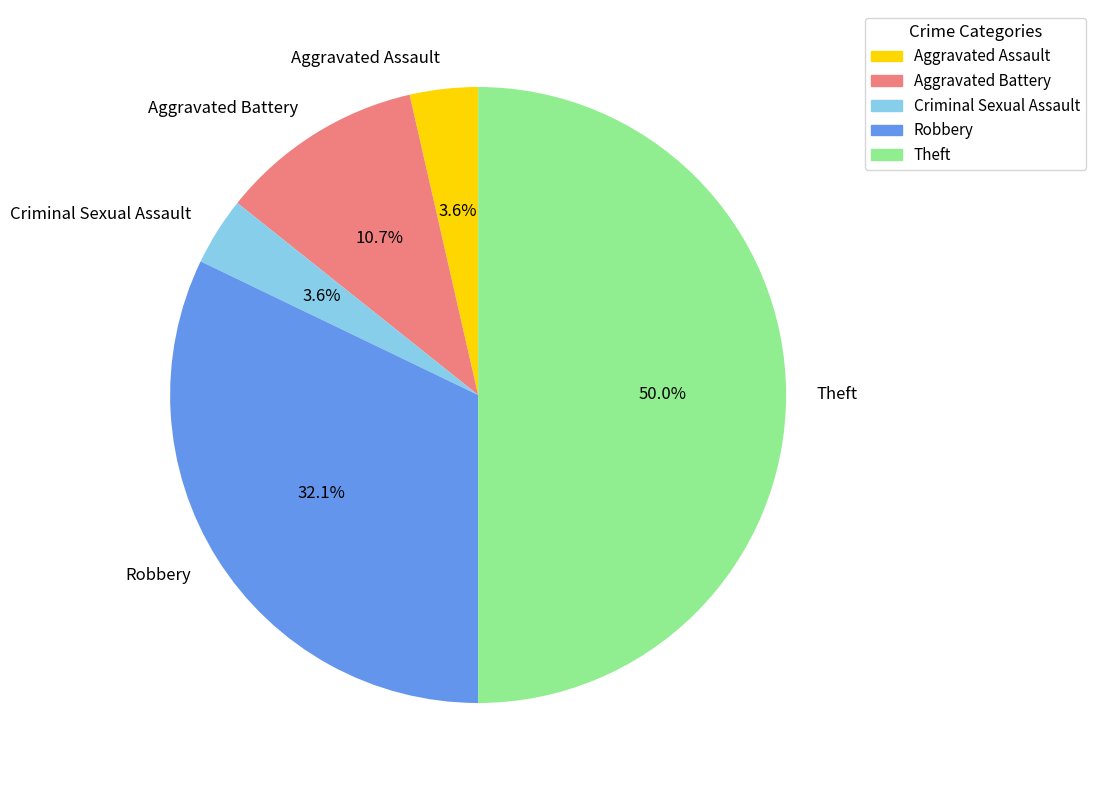

How many slices are in this pie chart?

5